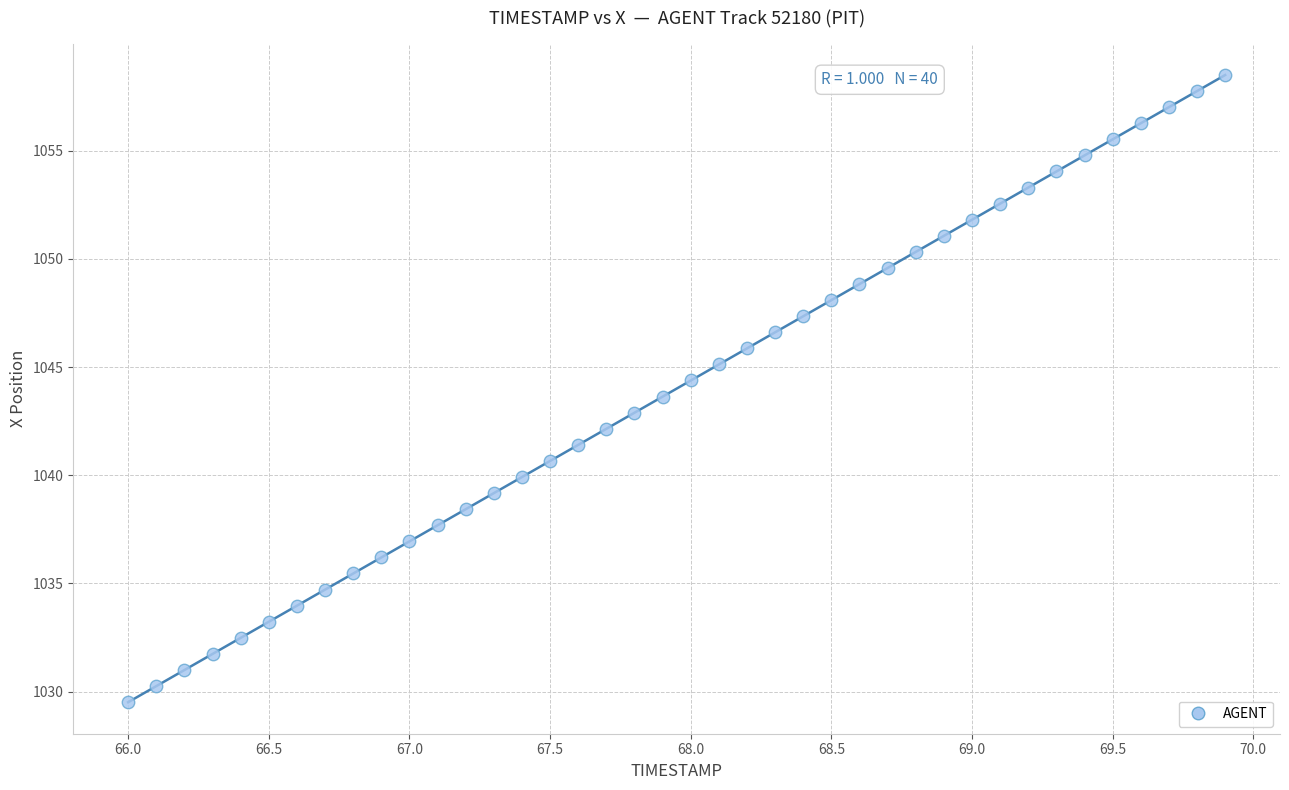

What is the range of Y values (max minus min)?

29.0